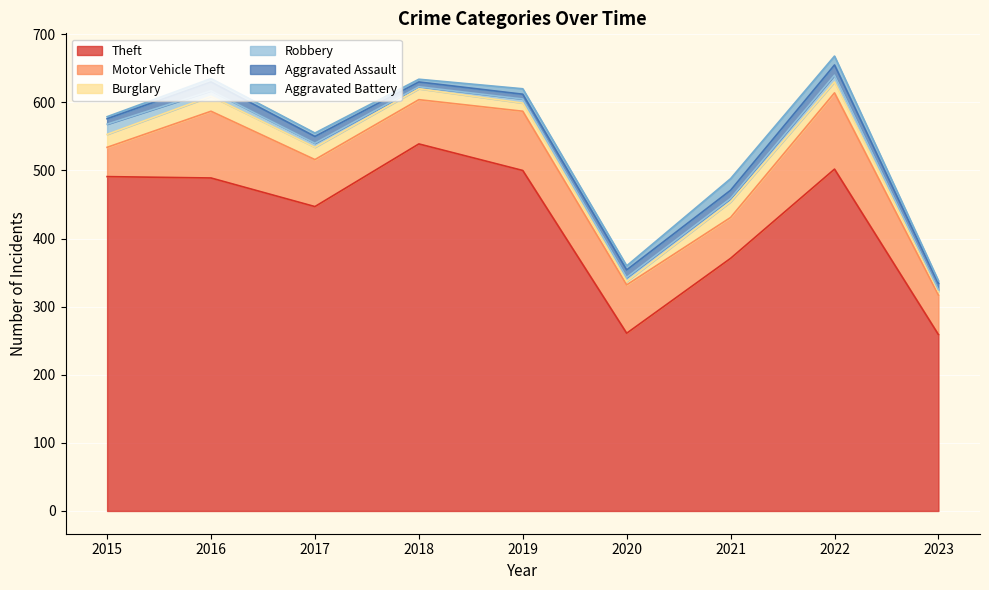

What is the sum of the Theft values at 2023 and 2018?

798